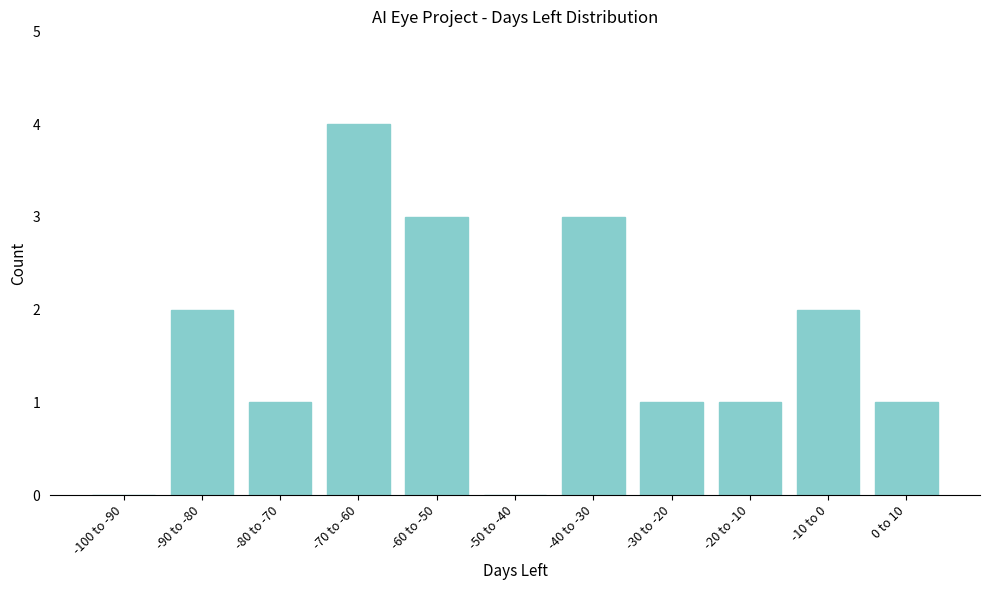

Reading right to left, what are all the values shown in this chart?

0 to 10=1	-10 to 0=2	-20 to -10=1	-30 to -20=1	-40 to -30=3	-50 to -40=0	-60 to -50=3	-70 to -60=4	-80 to -70=1	-90 to -80=2	-100 to -90=0